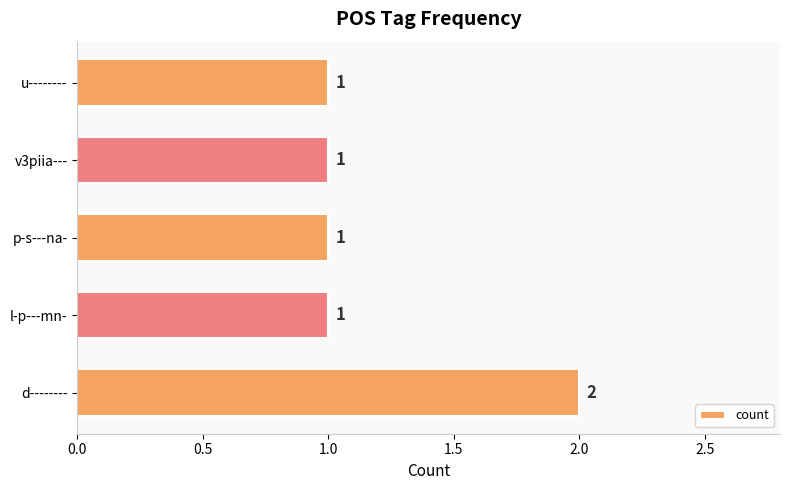

What is the ratio of the value at p-s---na- to the value at d--------?

0.5